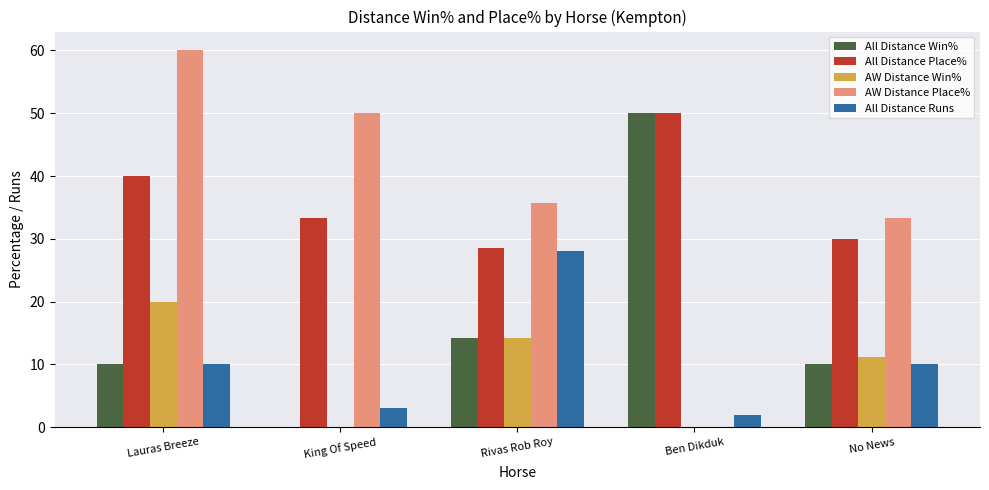

What is the highest value of the All Distance Place% series?

50.0